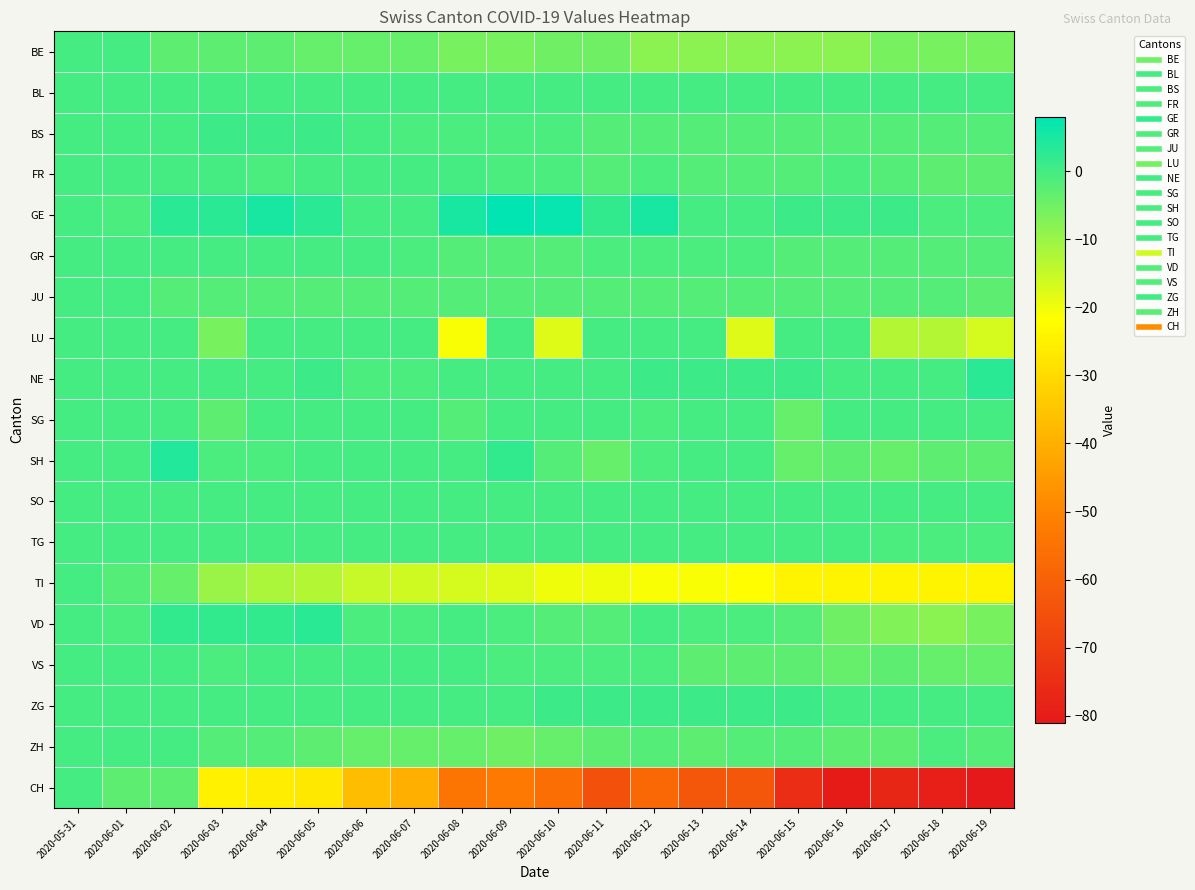

Which has a higher value, 2020-06-17 or 2020-06-13?

2020-06-17